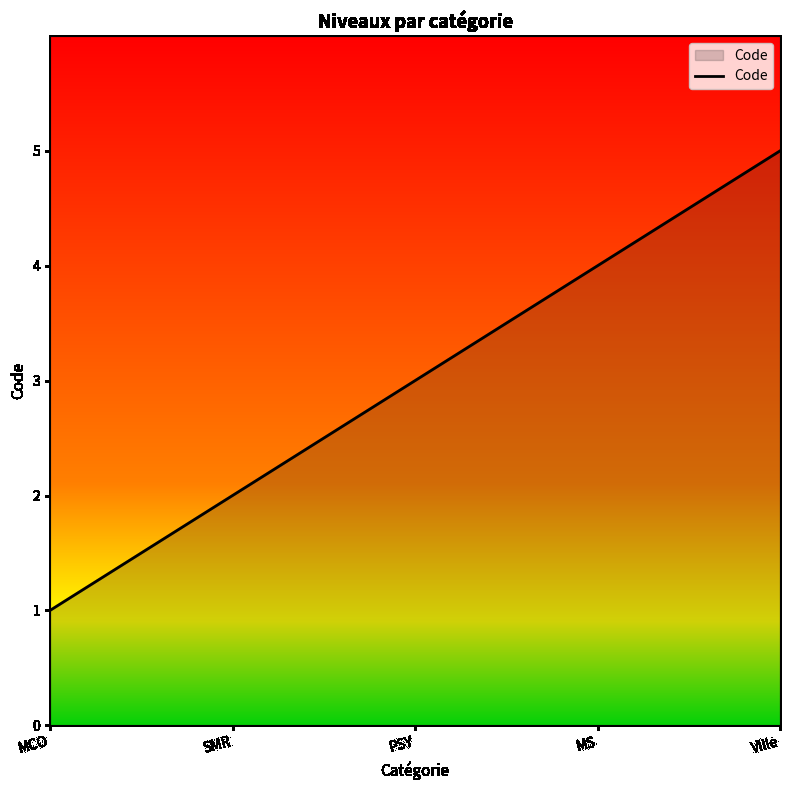

What is the maximum value shown in the chart?

5